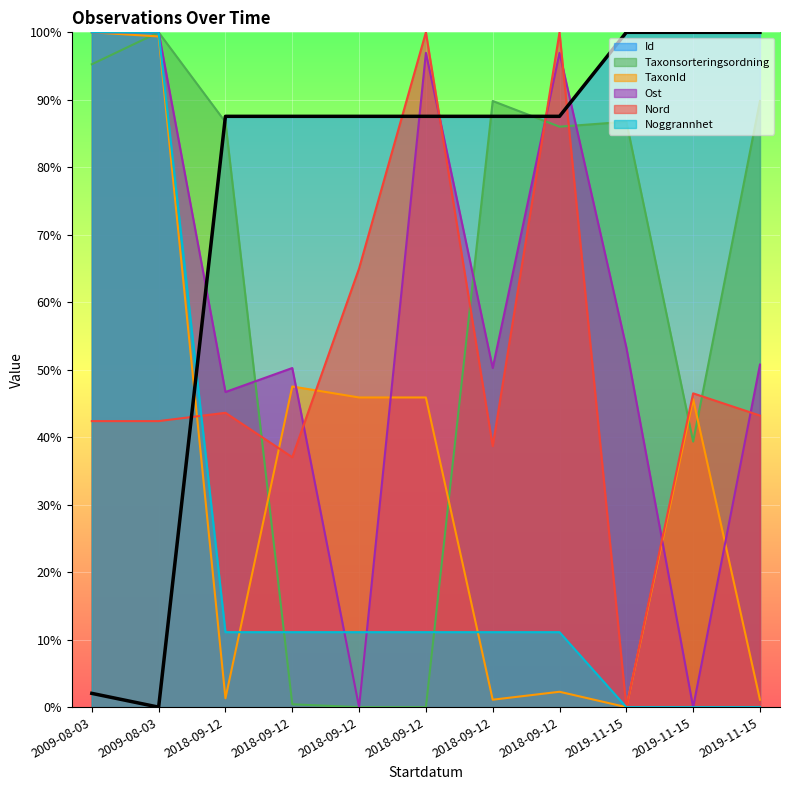

Which series ends up on top after the final intersection of Taxonsorteringsordning and Ost?

Taxonsorteringsordning